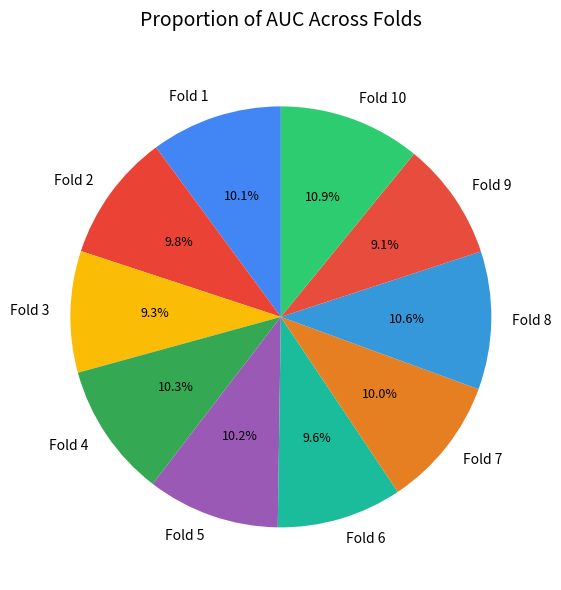

Which has a higher value, Fold 5 or Fold 10?

Fold 10